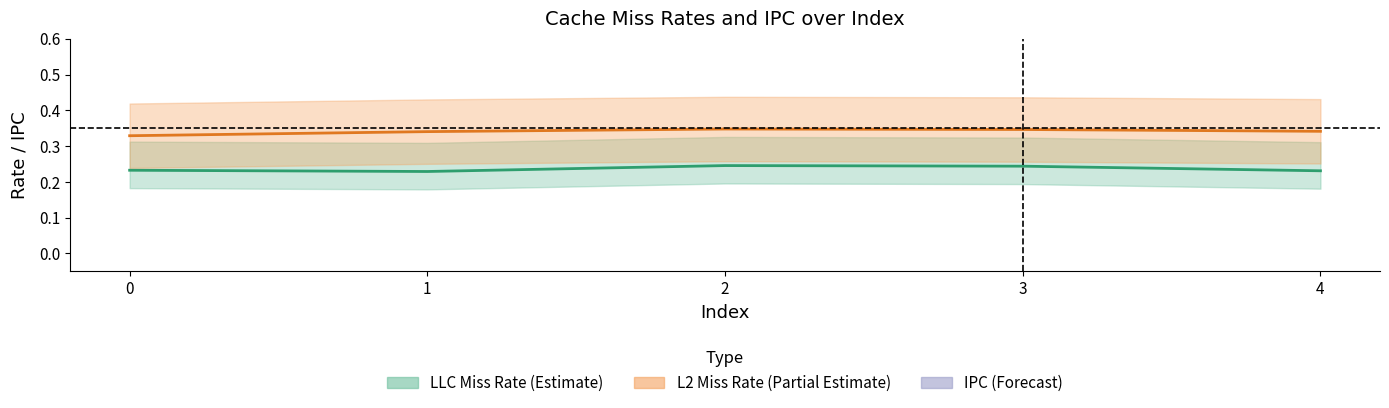

Rank the series by their maximum value, from highest to lowest.

ipc, l2_miss_rate, llc_miss_rate